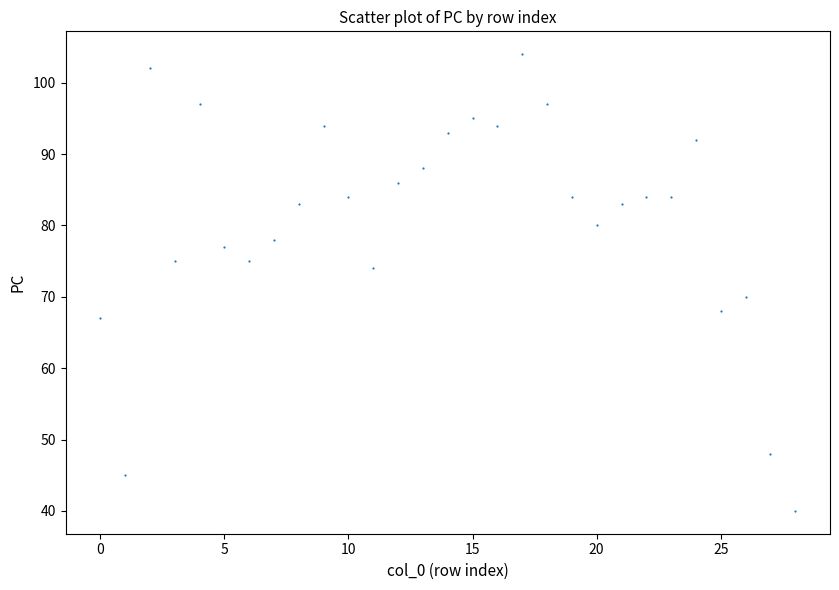

What is the range of Y values (max minus min)?

64